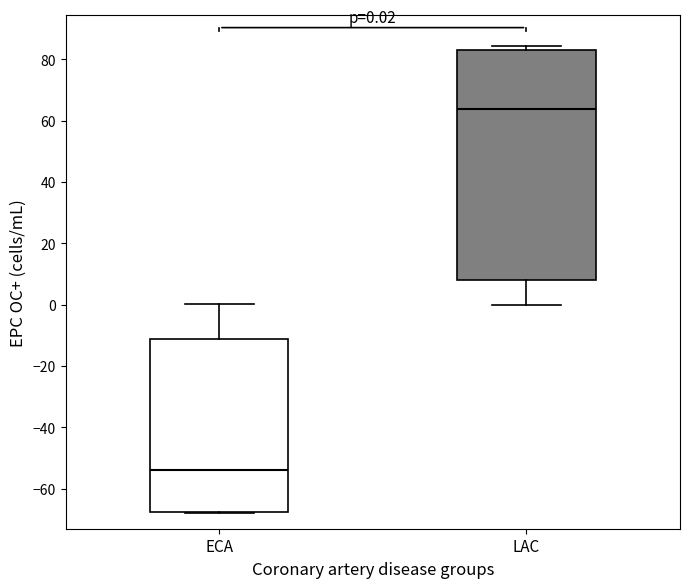

Which box's median line is the highest?

LAC